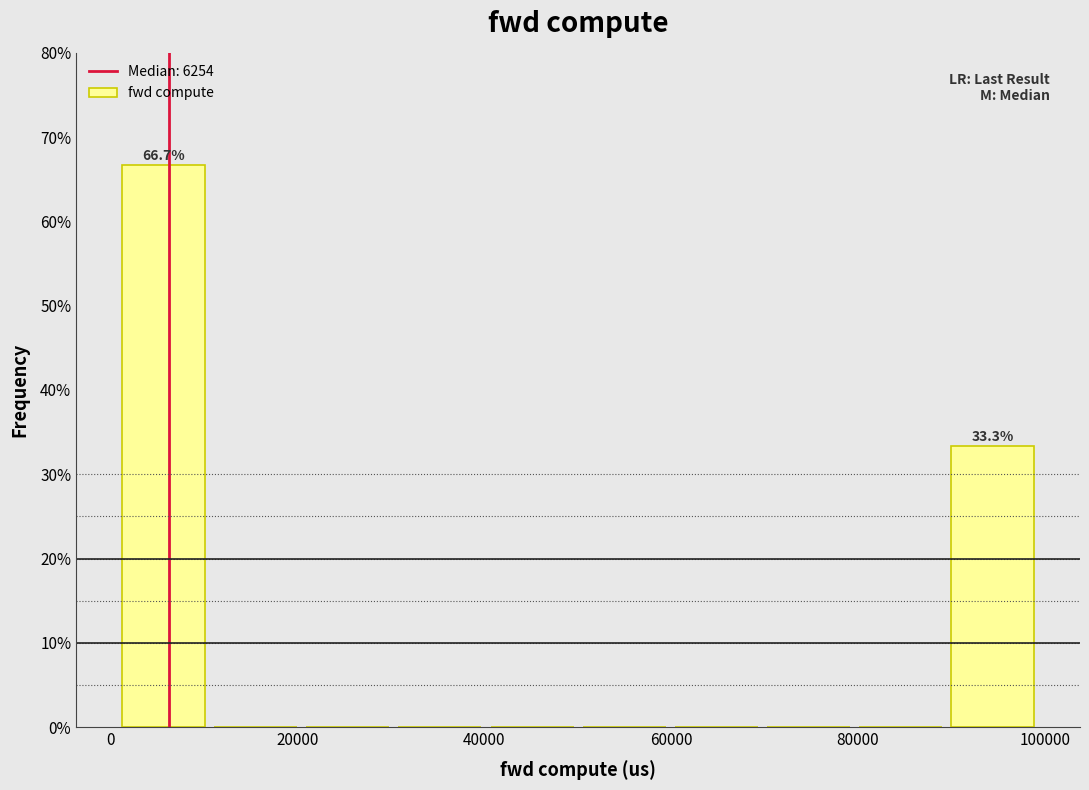

Which range on the x-axis has the tallest bar?

0 to 10000